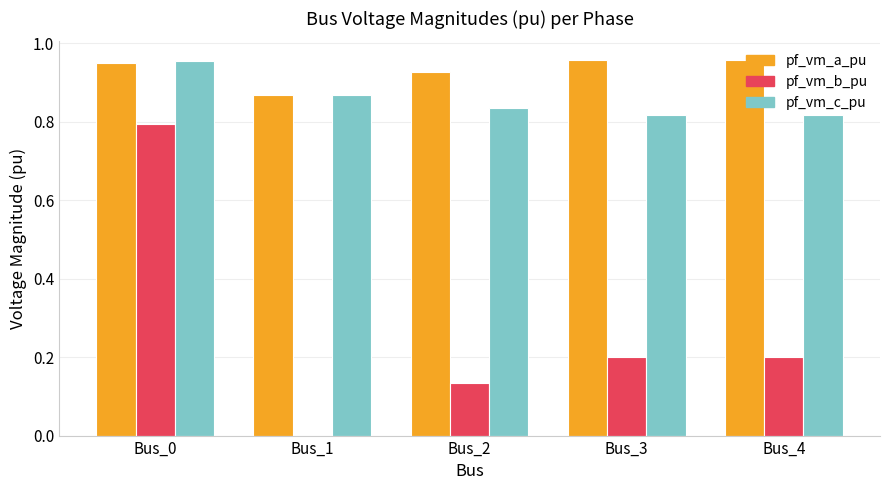

Which series has the largest total across all categories?

pf_vm_a_pu